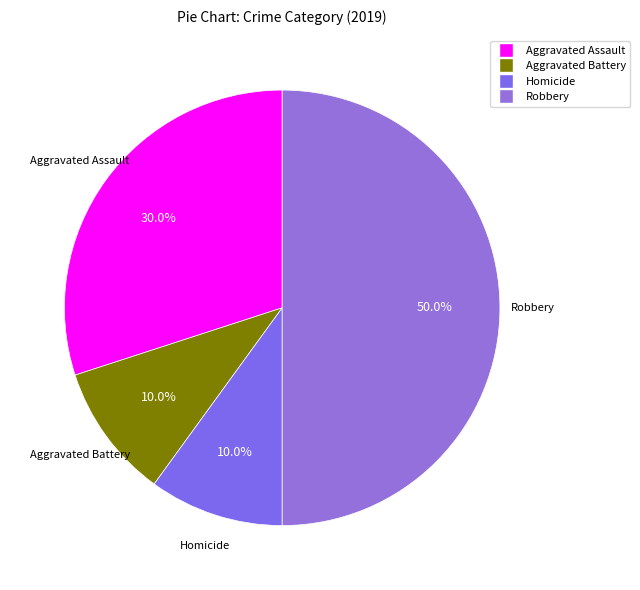

How many slices are in this pie chart?

4